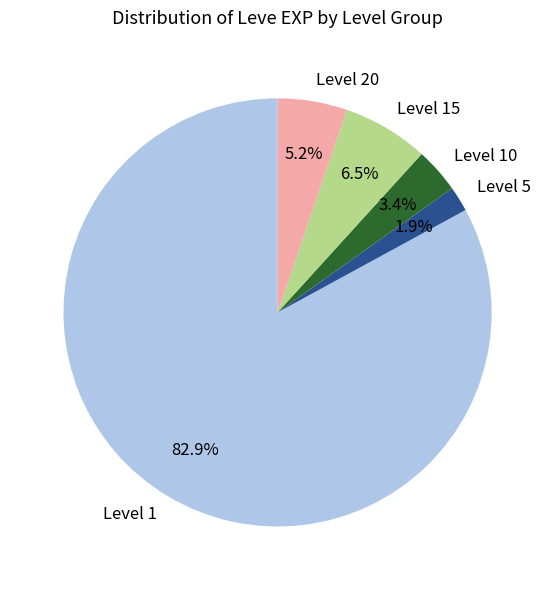

Rank the categories by value from highest to lowest.

Level 1, Level 15, Level 20, Level 10, Level 5